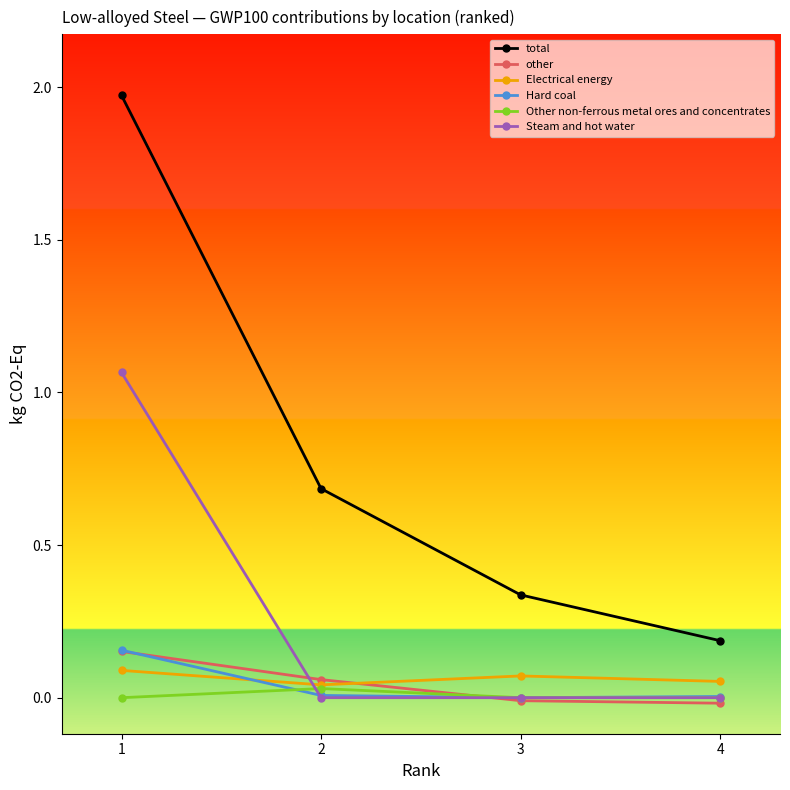

What is the total value across all series at 2?

0.8